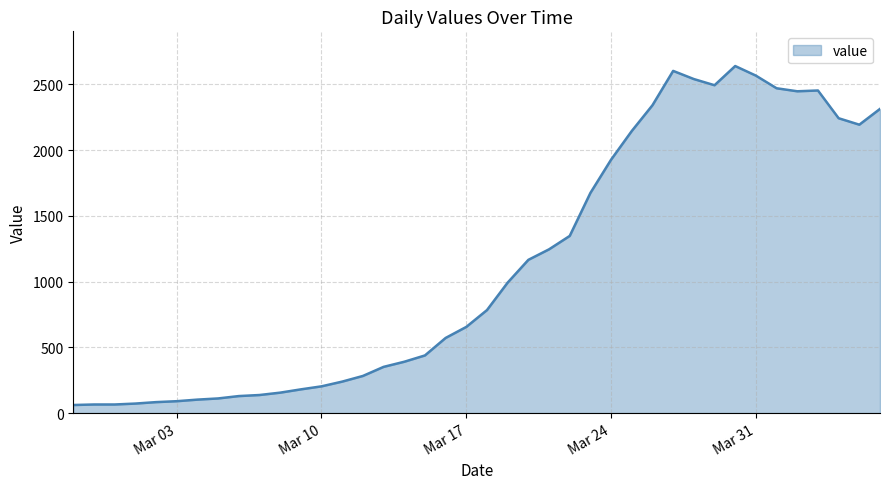

What is the minimum value shown in the chart?

61